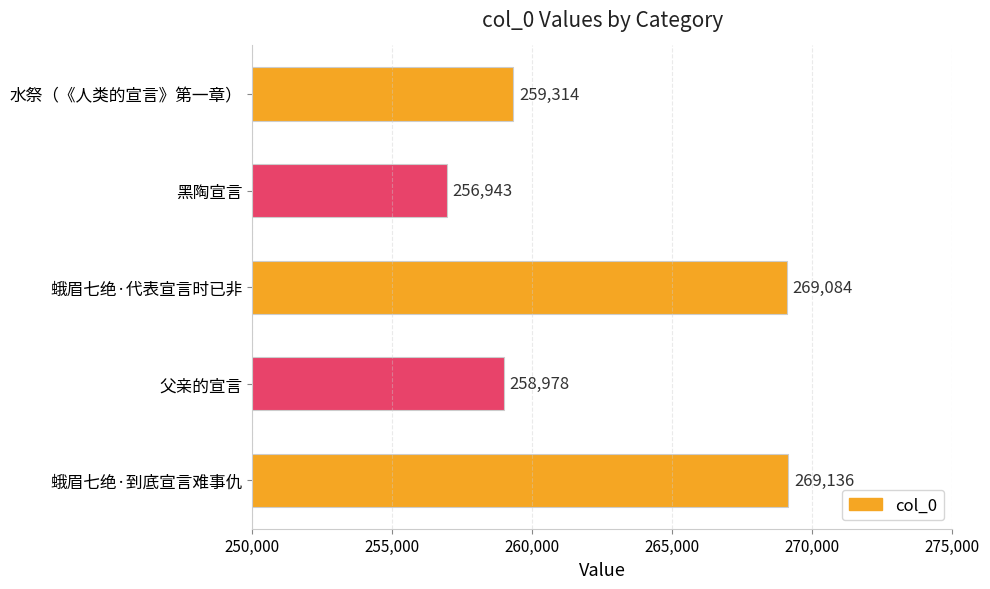

What is the difference between the values at 黑陶宣言 and 蛾眉七绝·到底宣言难事仇?

12193